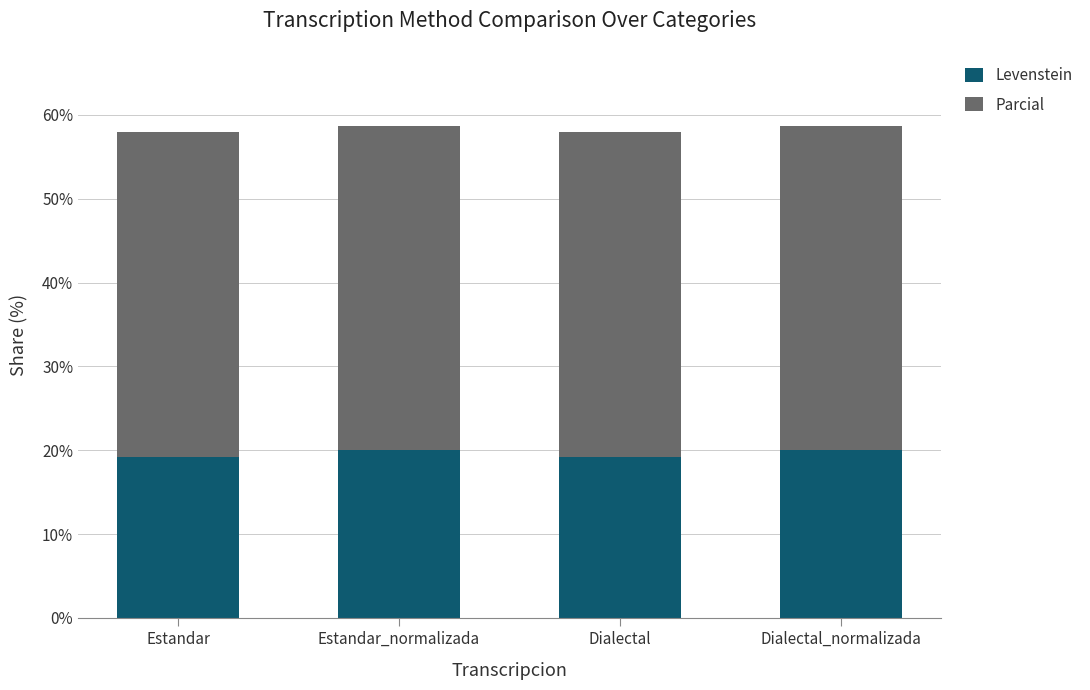

What is the total value across all series at Estandar?

57.9